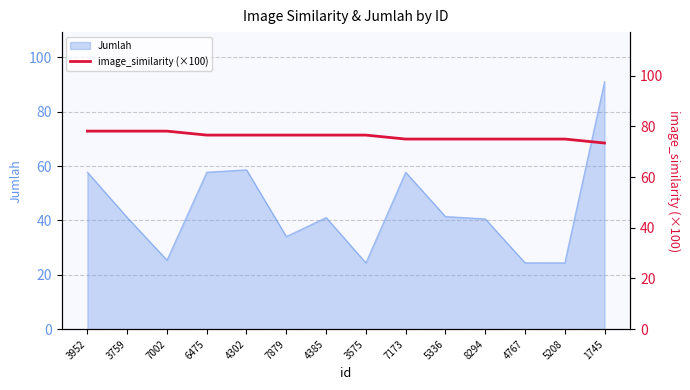

Rank the categories by value from lowest to highest.

1745, 7173, 5336, 8294, 4767, 5208, 6475, 4302, 7879, 4385, 3575, 3952, 3759, 7002